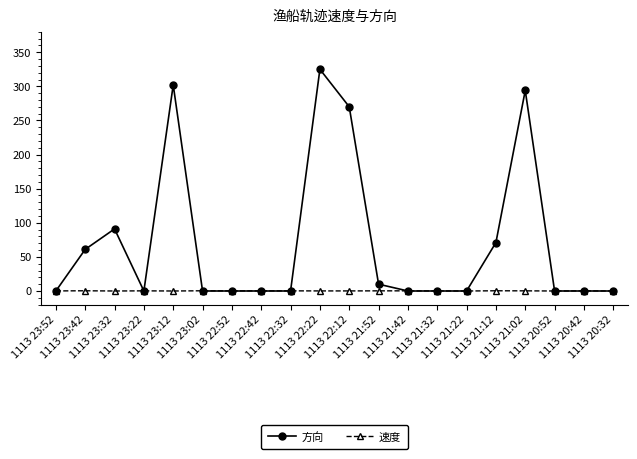

Count the number of categories in the chart.

20